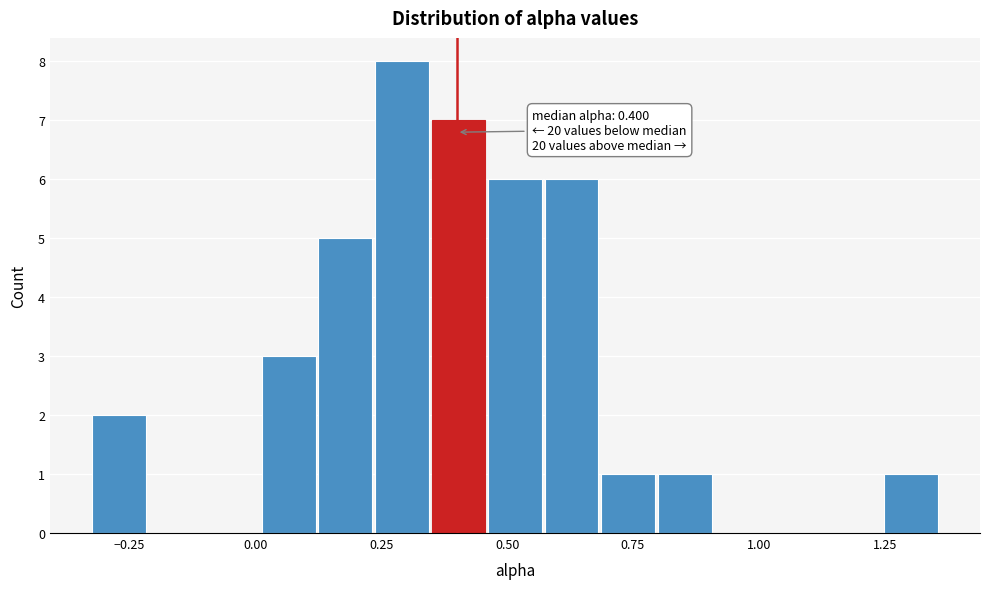

Around what value on the x-axis is the tallest bar? Give the approximate position of its centre, as read against the axis.

0.30